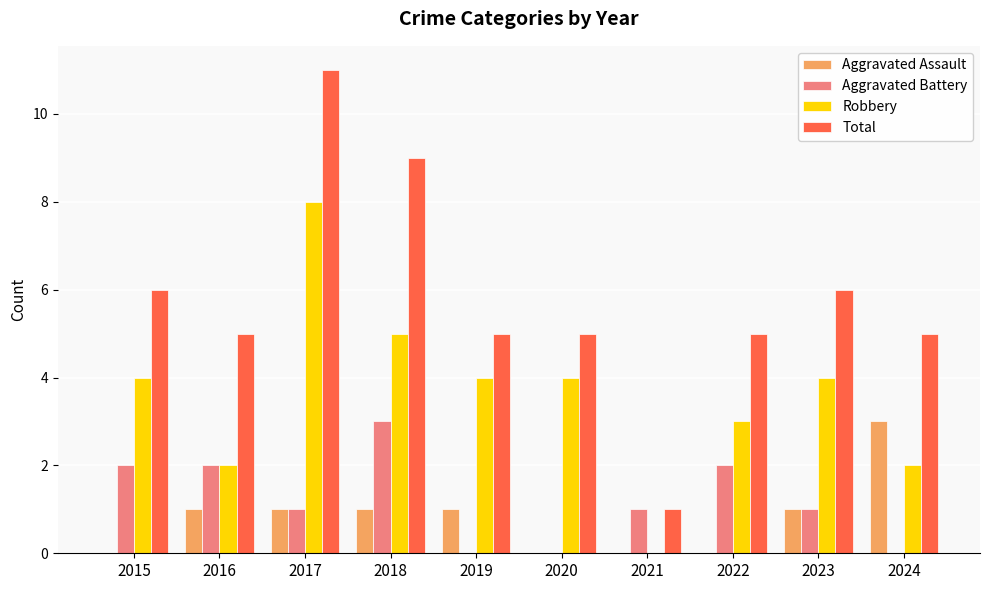

What is the total value across all series at 2015?

12